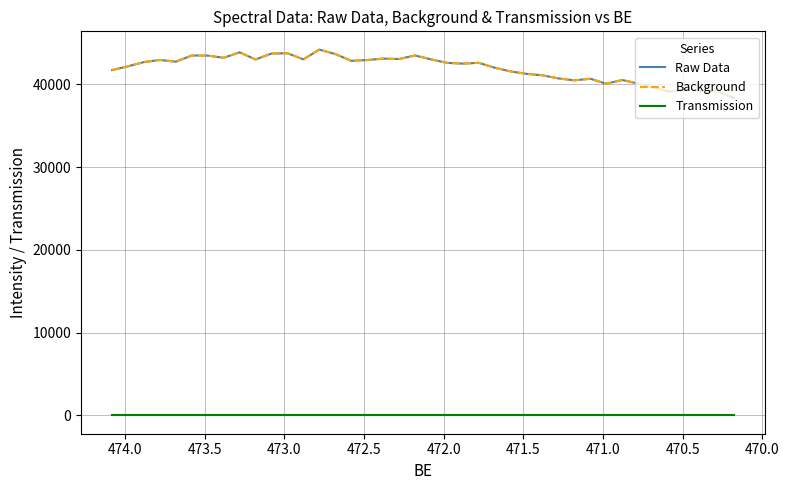

Read the Background value at 473.5.

43880.6